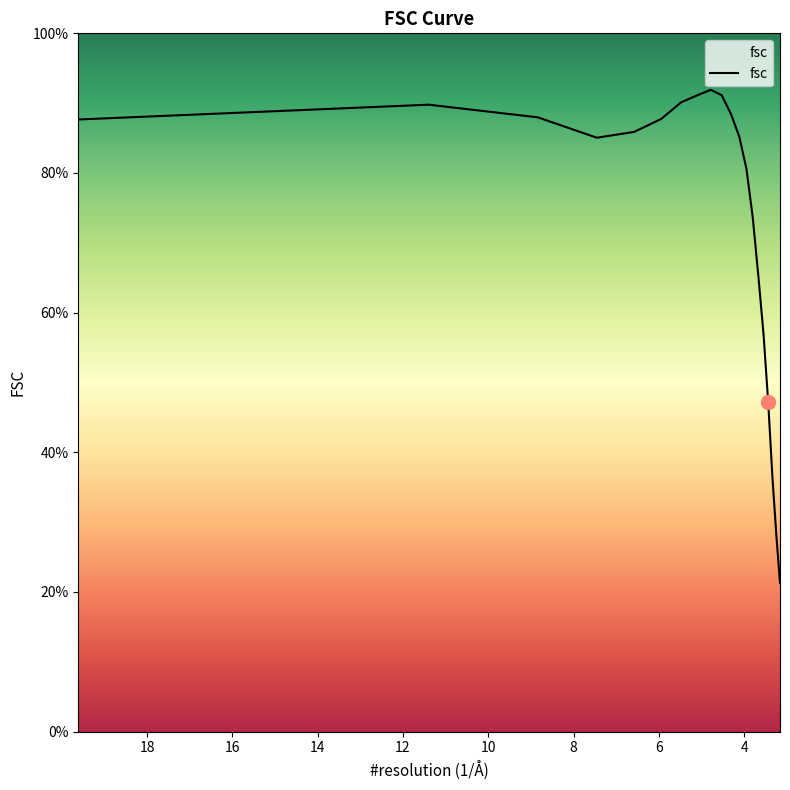

Which category has the lowest value across all series?

3.15912011803